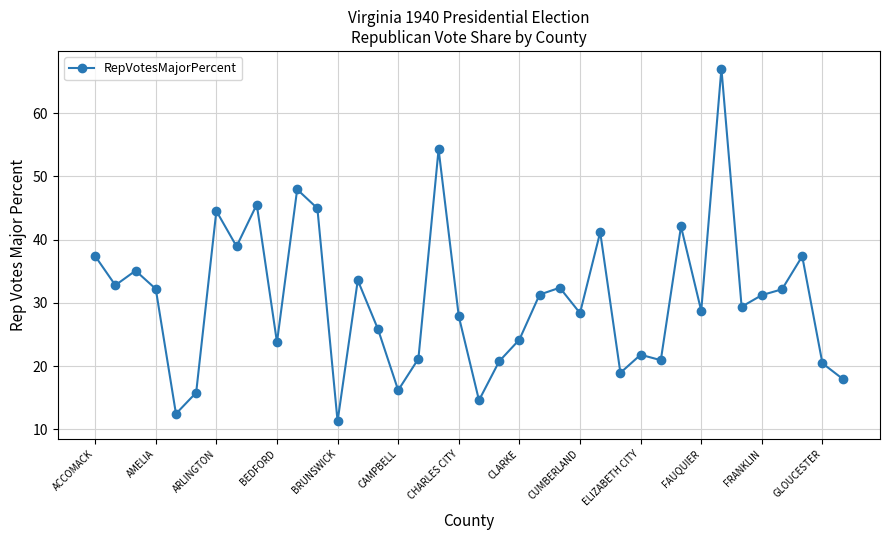

True or false: the data has more than 0 interior local peaks.

True